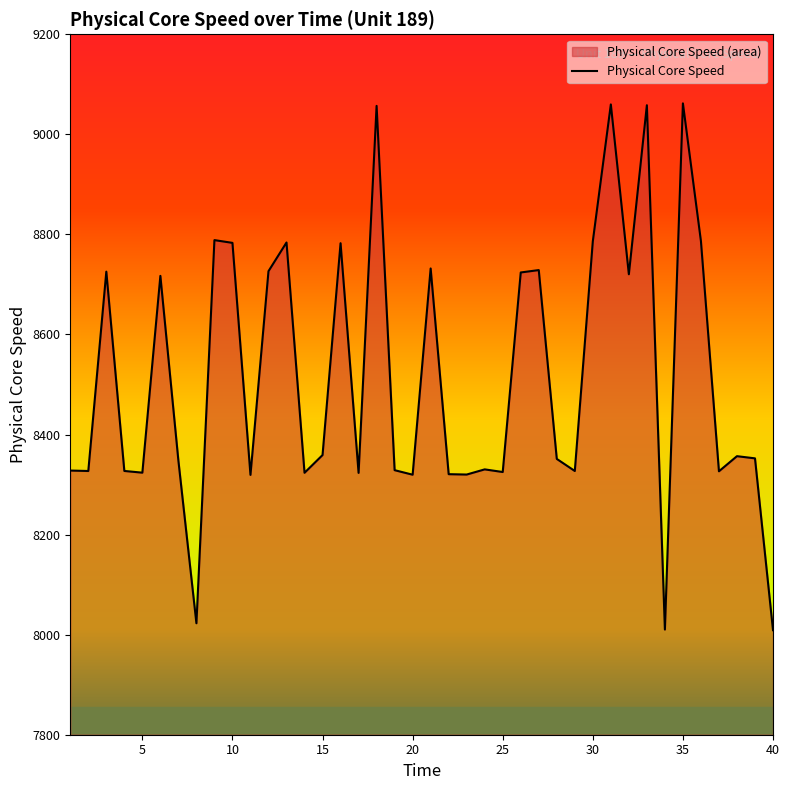

What is the maximum value shown in the chart?

9061.9